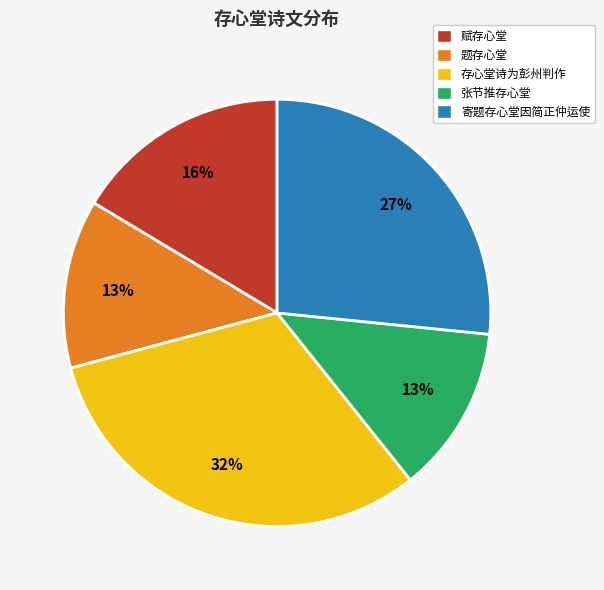

Which category has the biggest portion of the pie?

存心堂诗为彭州判作